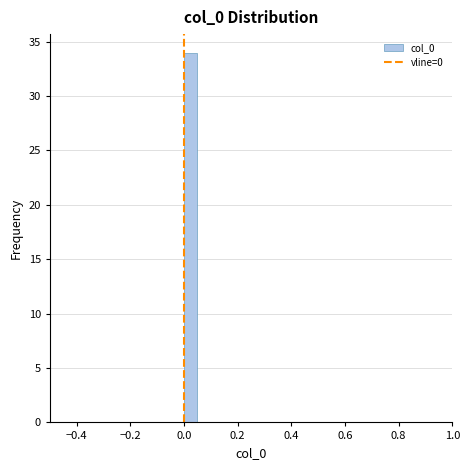

Around what value on the x-axis is the tallest bar? Give the approximate position of its centre, as read against the axis.

0.02